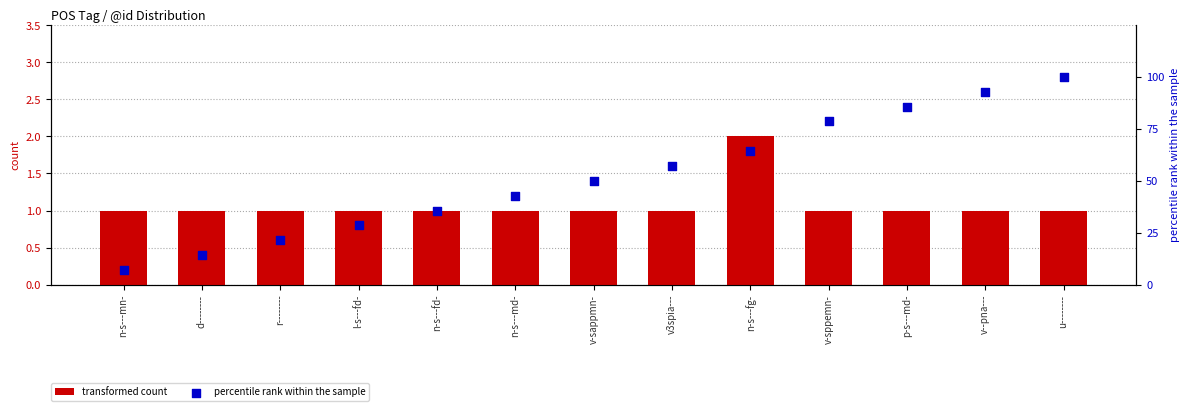

Which series has the largest total across all categories?

percentile rank within the sample